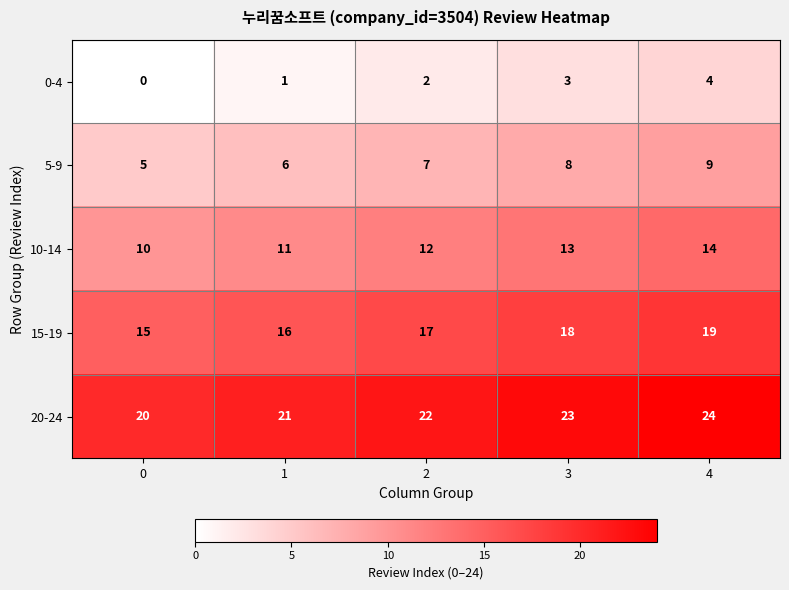

What is the greatest value displayed?

24